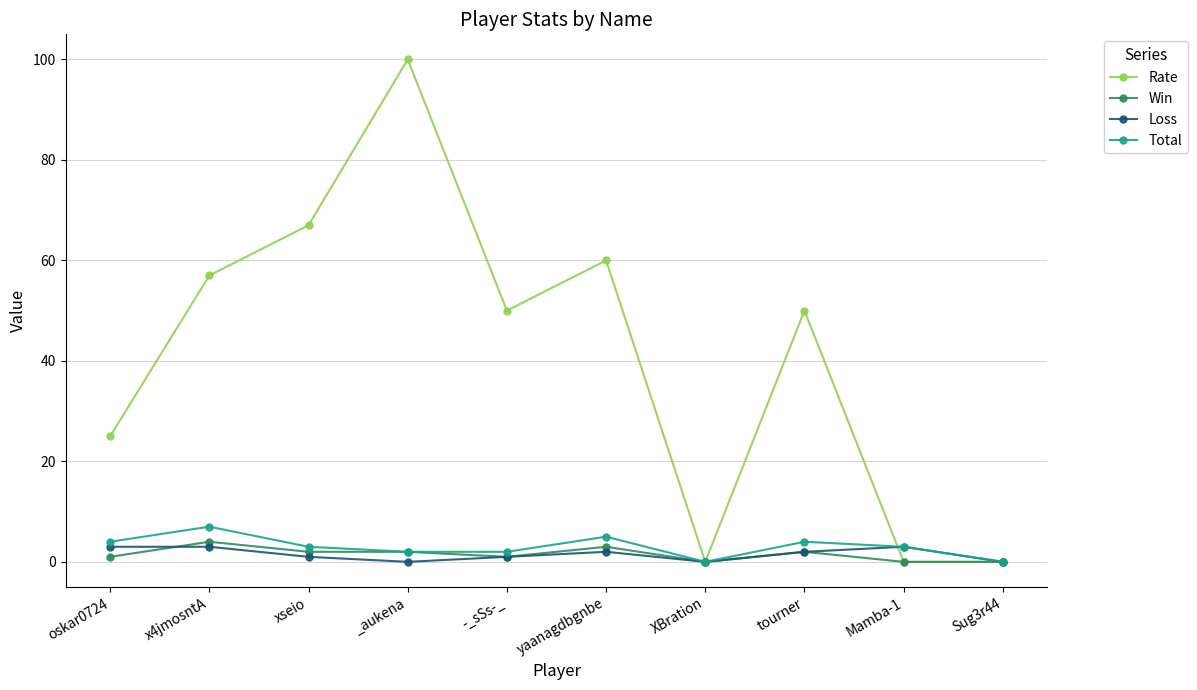

Reading left to right, transcribe all the data shown in this chart.

Rate: oskar0724=25	x4jmosntA=57	xseio=67	_aukena=100	-_sSs-_=50	yaanagdbgnbe=60	XBration=0	tourner=50	Mamba-1=0	Sug3r44=0
Win: oskar0724=1	x4jmosntA=4	xseio=2	_aukena=2	-_sSs-_=1	yaanagdbgnbe=3	XBration=0	tourner=2	Mamba-1=0	Sug3r44=0
Loss: oskar0724=3	x4jmosntA=3	xseio=1	_aukena=0	-_sSs-_=1	yaanagdbgnbe=2	XBration=0	tourner=2	Mamba-1=3	Sug3r44=0
Total: oskar0724=4	x4jmosntA=7	xseio=3	_aukena=2	-_sSs-_=2	yaanagdbgnbe=5	XBration=0	tourner=4	Mamba-1=3	Sug3r44=0